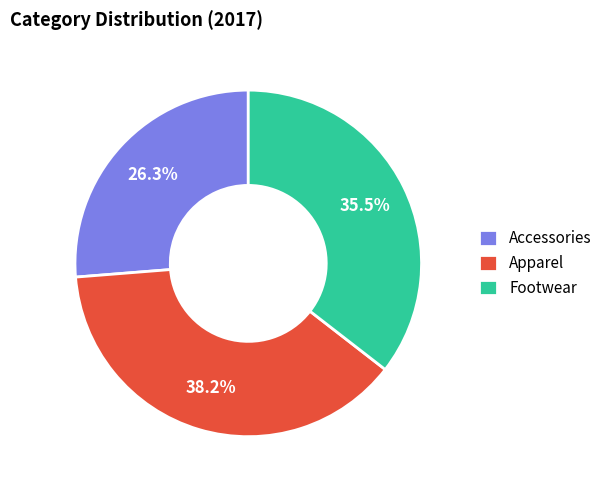

How much of the chart is everything except Apparel?

61.8%